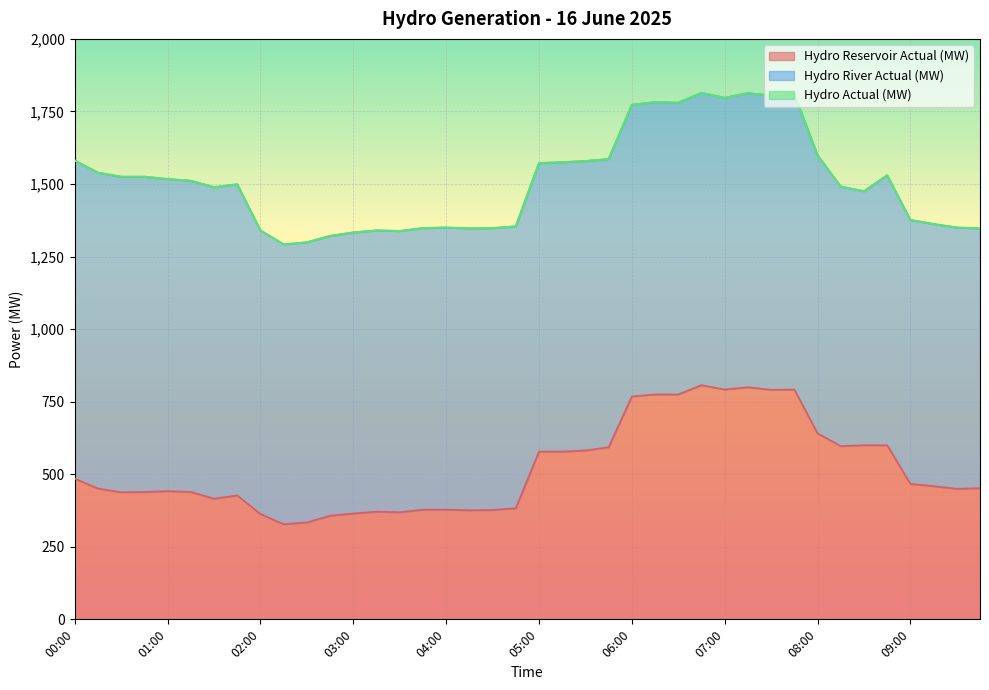

What is the sum of the Hydro Actual (MW) values at 01:45 and 06:30?

3279